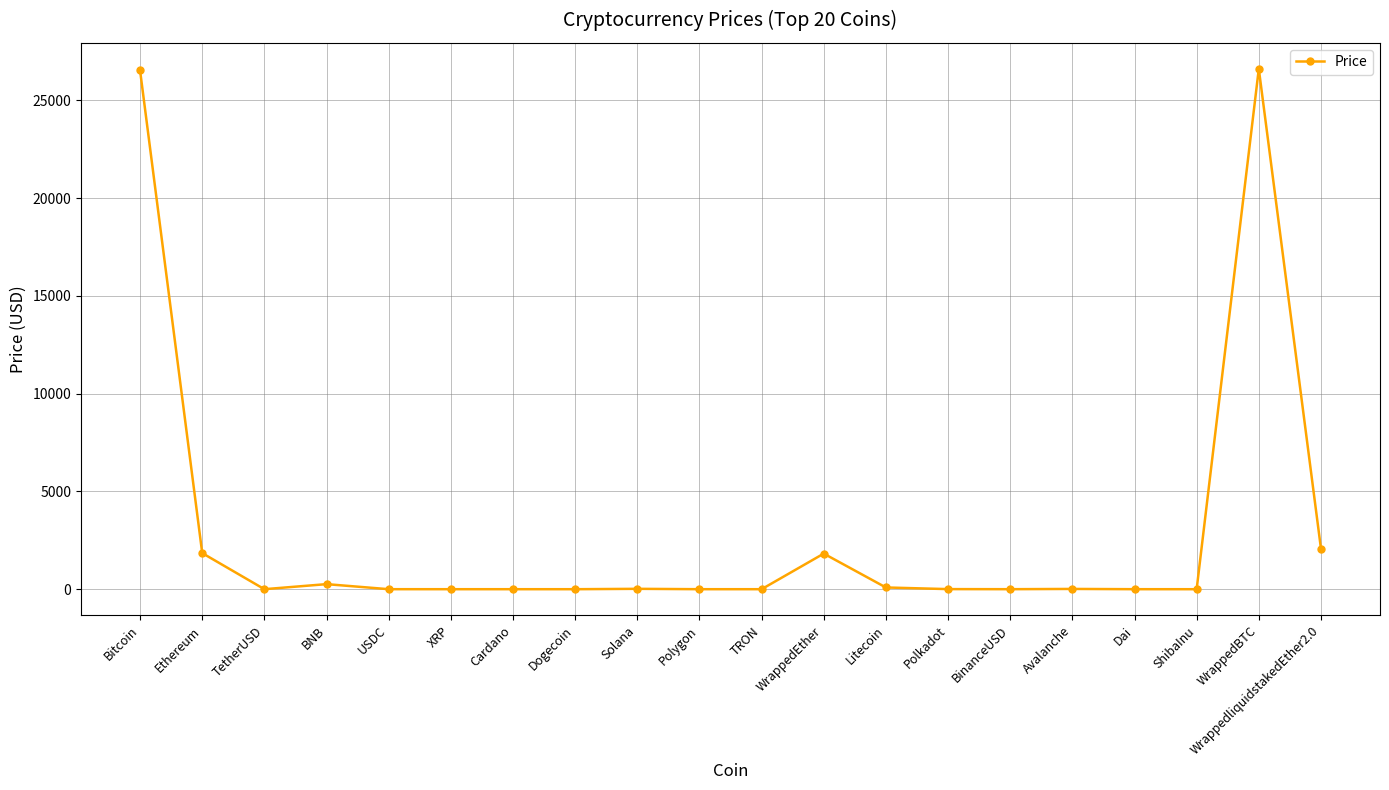

True or false: the data shows 9091.8 at Bitcoin.

False